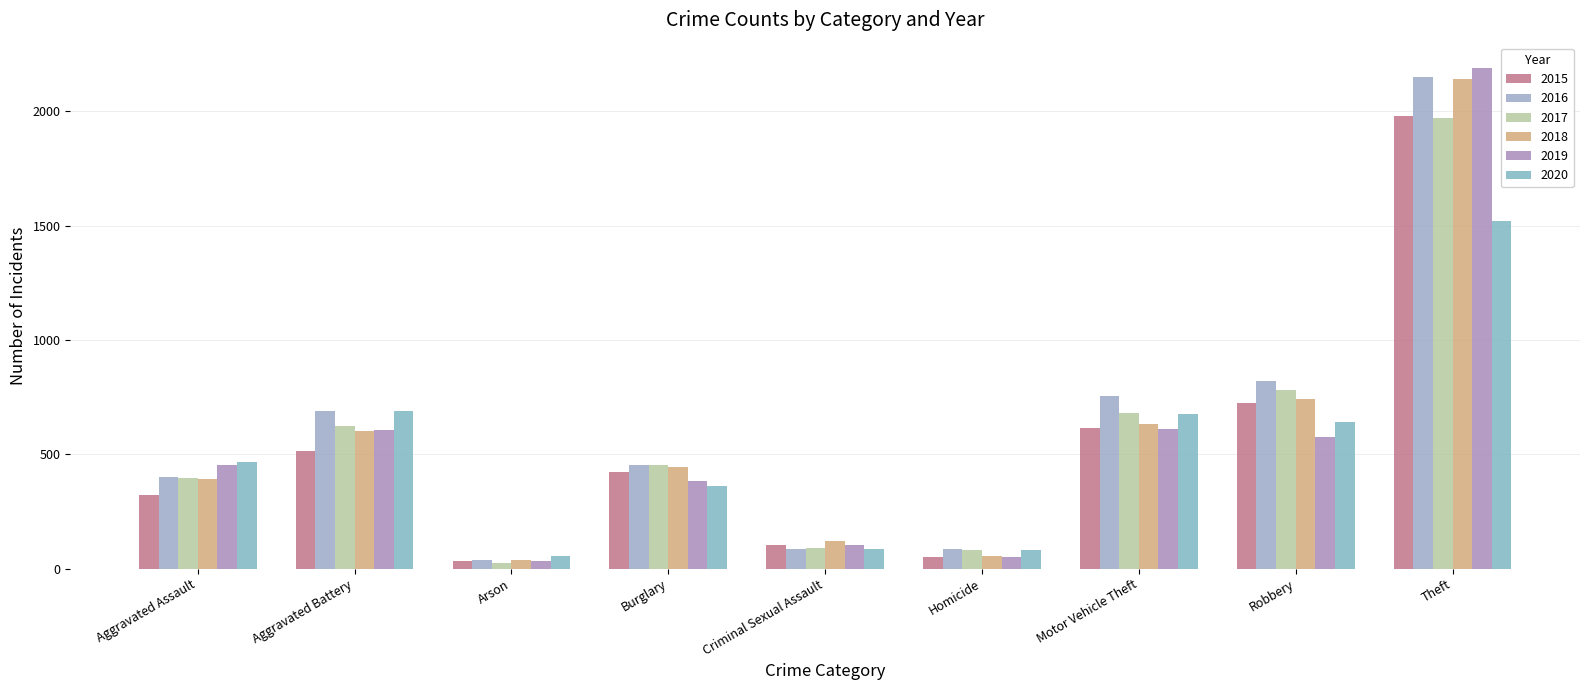

Reading left to right, extract all data points from this chart.

2015: Aggravated Assault=323	Aggravated Battery=515	Arson=35	Burglary=422	Criminal Sexual Assault=105	Homicide=50	Motor Vehicle Theft=614	Robbery=726	Theft=1981
2016: Aggravated Assault=402	Aggravated Battery=691	Arson=40	Burglary=451	Criminal Sexual Assault=87	Homicide=87	Motor Vehicle Theft=756	Robbery=819	Theft=2148
2017: Aggravated Assault=396	Aggravated Battery=623	Arson=23	Burglary=453	Criminal Sexual Assault=90	Homicide=82	Motor Vehicle Theft=680	Robbery=780	Theft=1968
2018: Aggravated Assault=392	Aggravated Battery=600	Arson=37	Burglary=443	Criminal Sexual Assault=122	Homicide=56	Motor Vehicle Theft=631	Robbery=741	Theft=2140
2019: Aggravated Assault=452	Aggravated Battery=608	Arson=32	Burglary=383	Criminal Sexual Assault=102	Homicide=53	Motor Vehicle Theft=611	Robbery=577	Theft=2190
2020: Aggravated Assault=468	Aggravated Battery=691	Arson=55	Burglary=363	Criminal Sexual Assault=88	Homicide=81	Motor Vehicle Theft=674	Robbery=639	Theft=1518